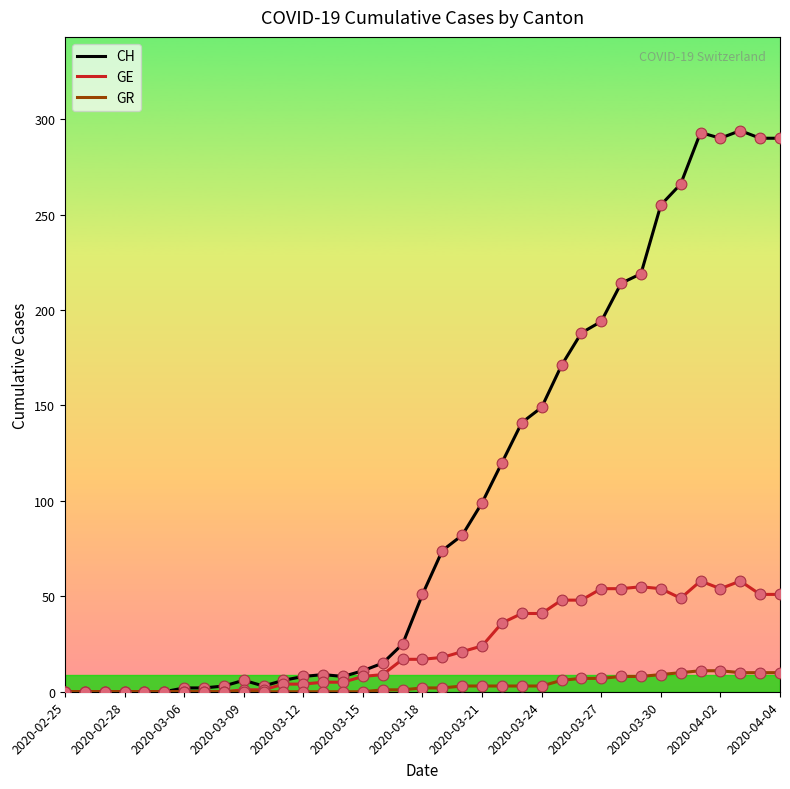

Which series has the largest range (max minus min)?

CH